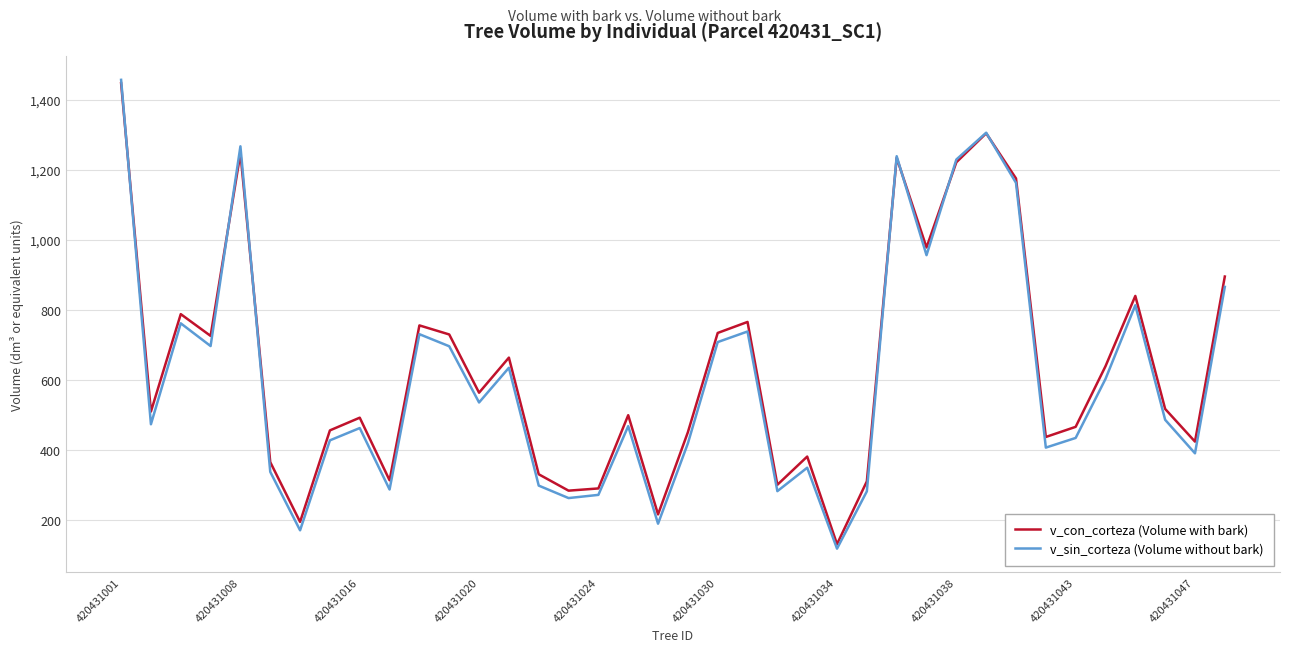

What is the smallest value displayed?

119.5